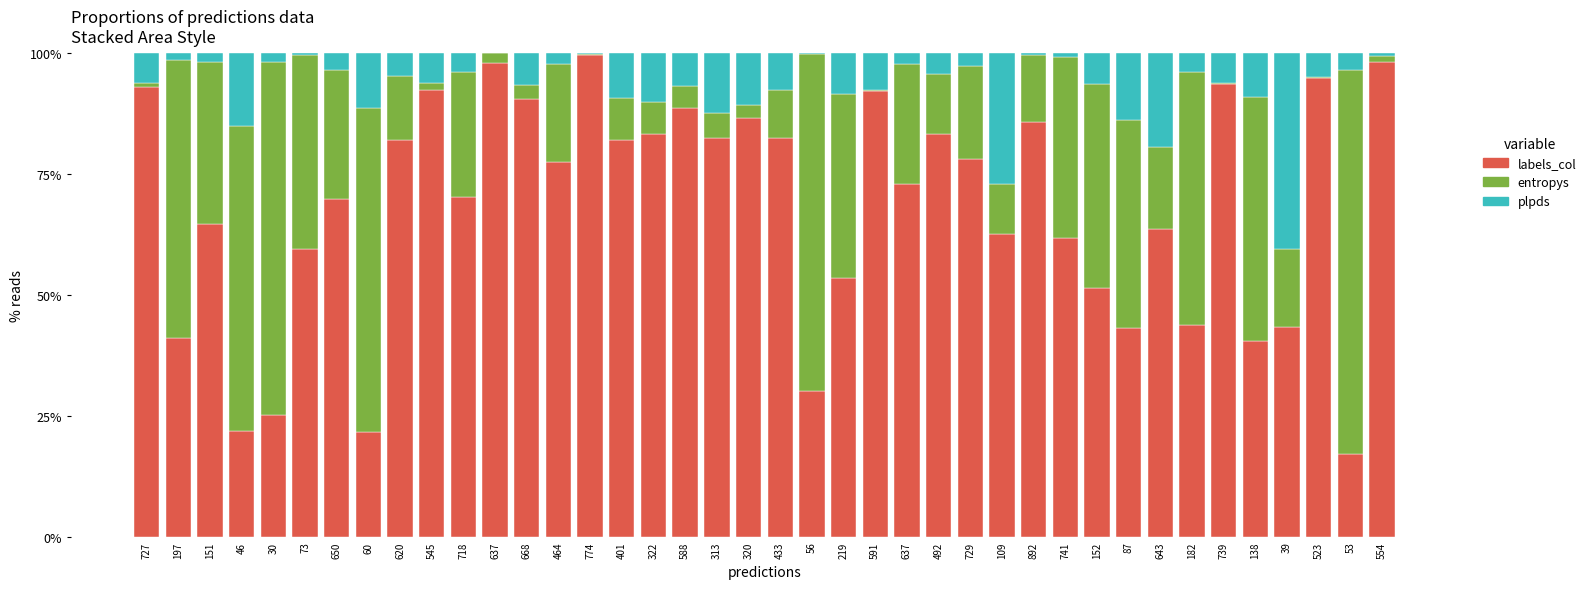

What is the sum of the labels_col values at 591 and 492?

175.3